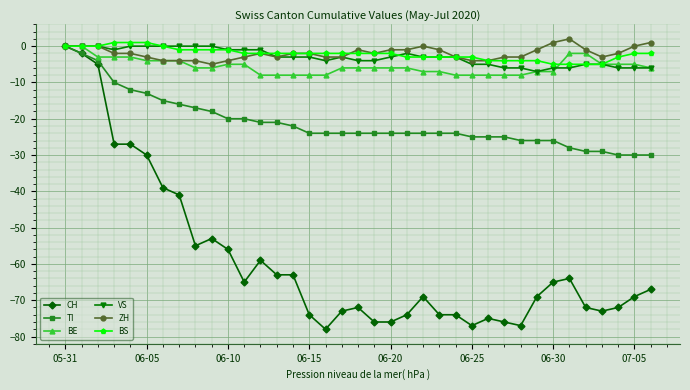

Which series has the largest range (max minus min)?

CH